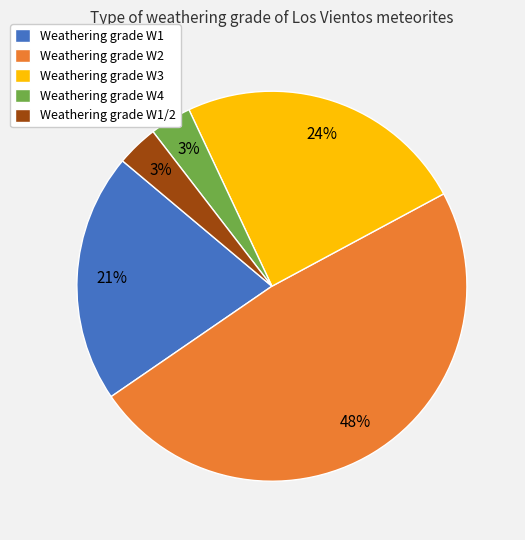

Count the number of slices in the pie.

5